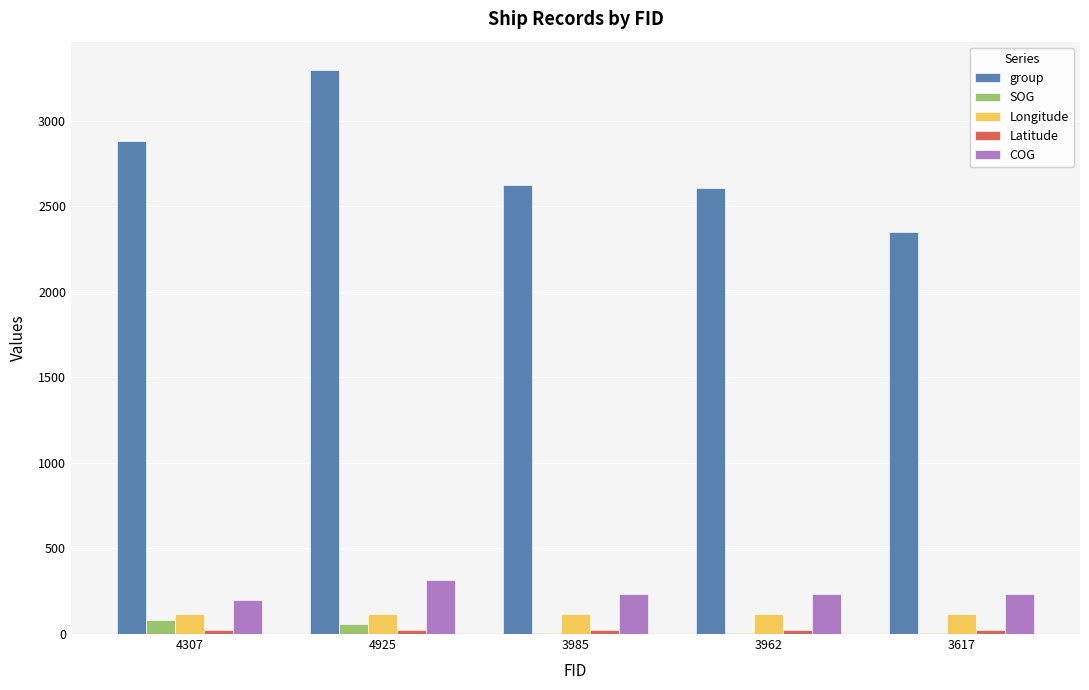

Which category has the highest value in the COG series?

4925